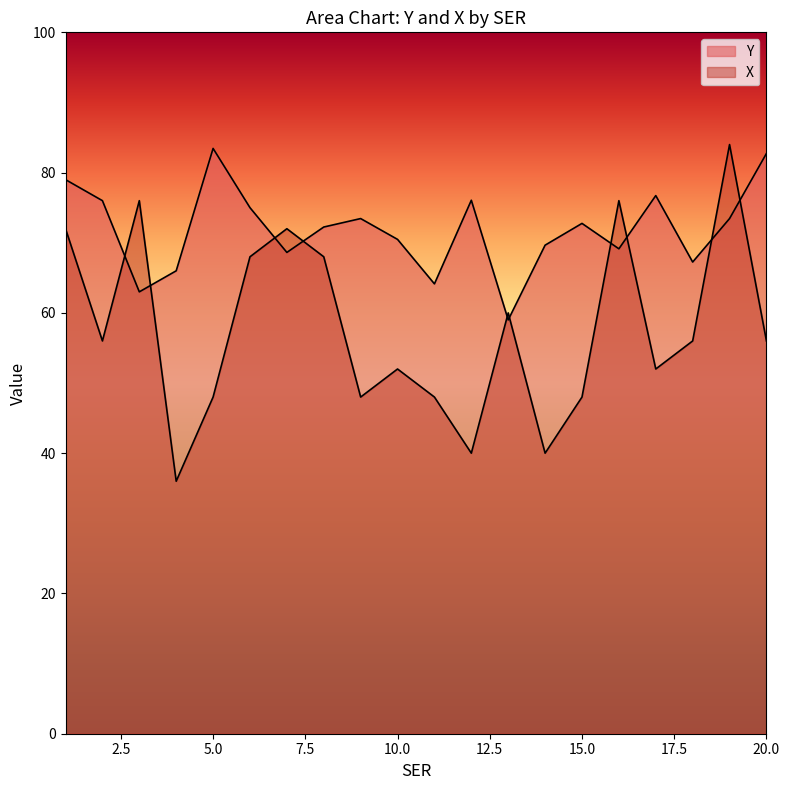

How many lines are shown in the chart?

2